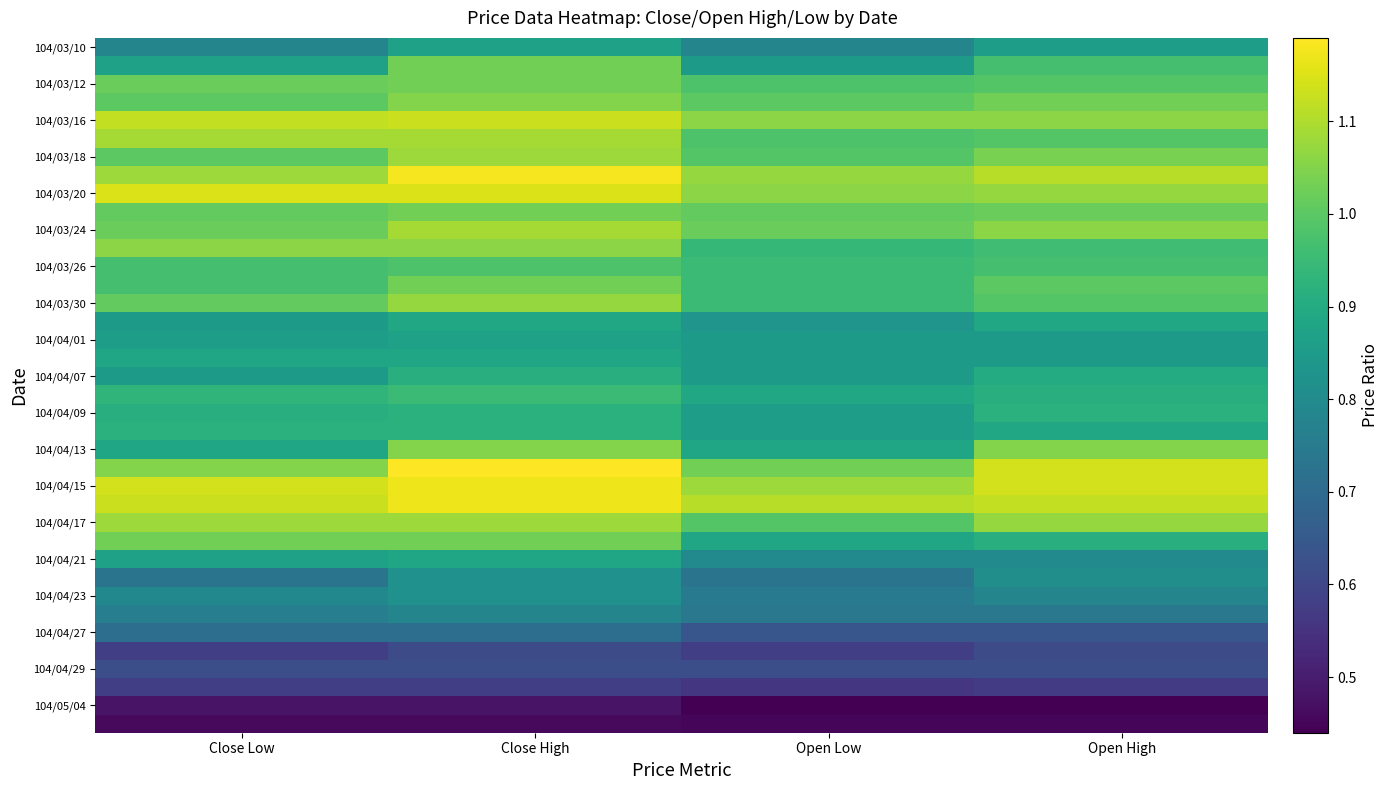

What is the total value across all series at Open Low?

32.9